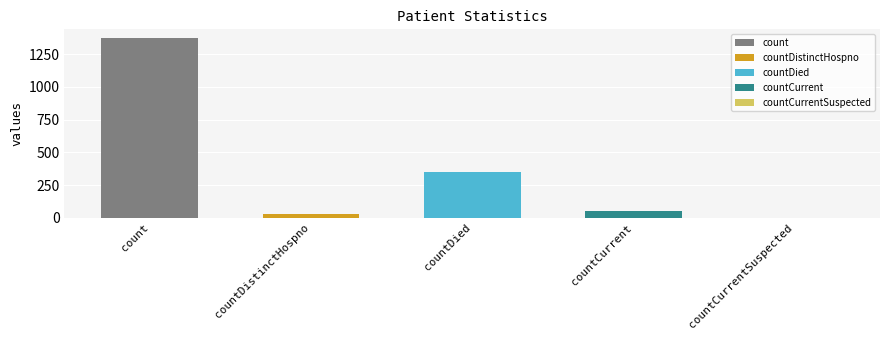

What is the ratio of the value at count to the value at countCurrent?

26.4